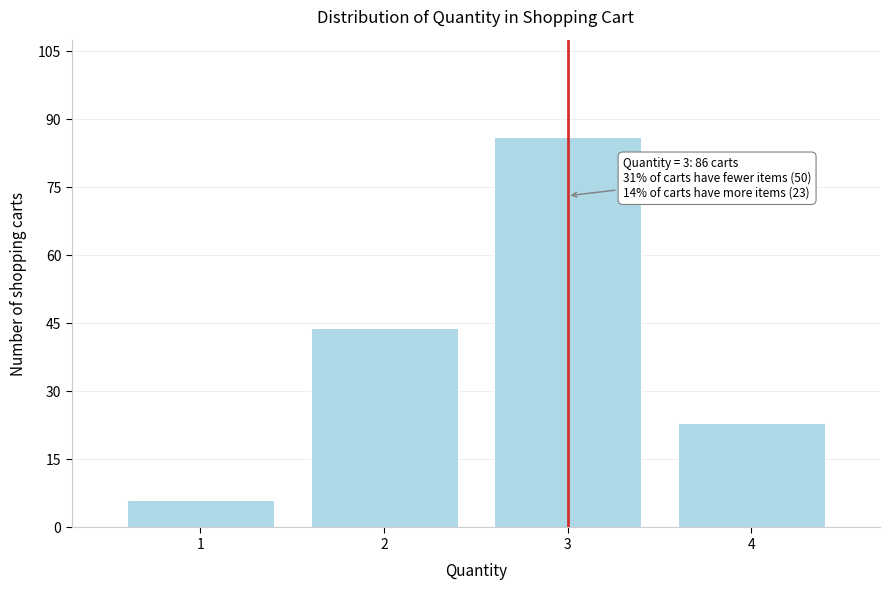

Reading left to right, what are all the values shown in this chart?

1=6	2=44	3=86	4=23